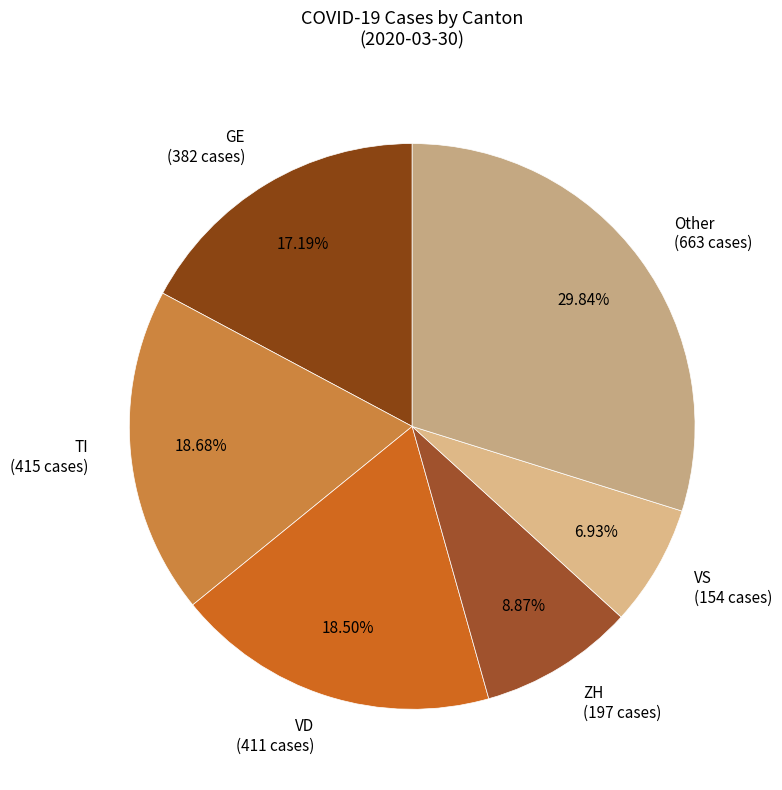

Is there a majority slice in this chart?

No